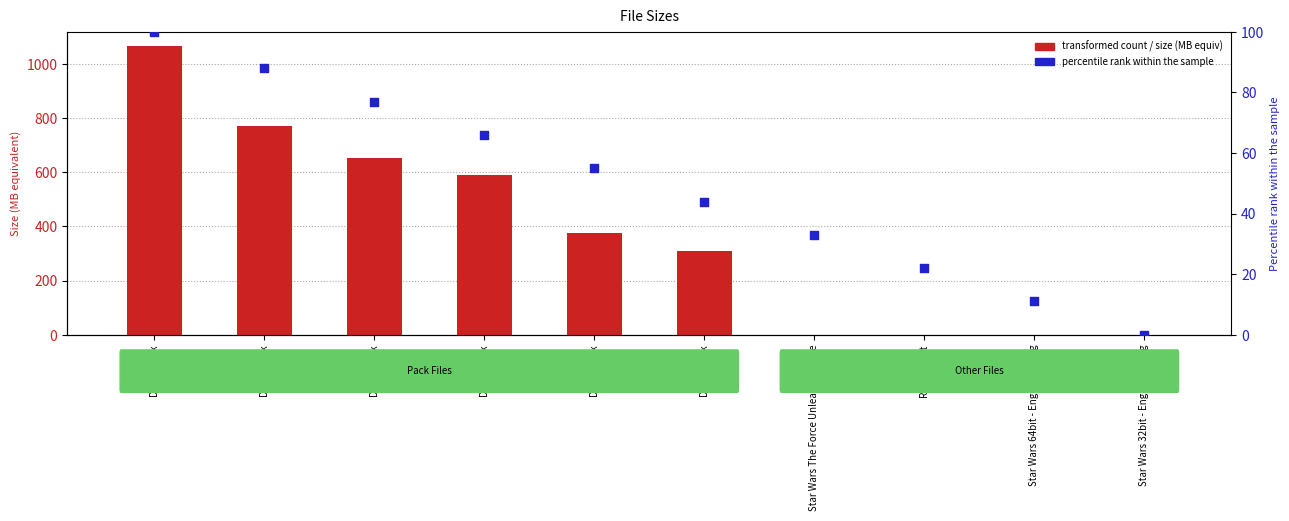

Which series has the largest Y range (max minus min)?

transformed count / size (MB equiv)